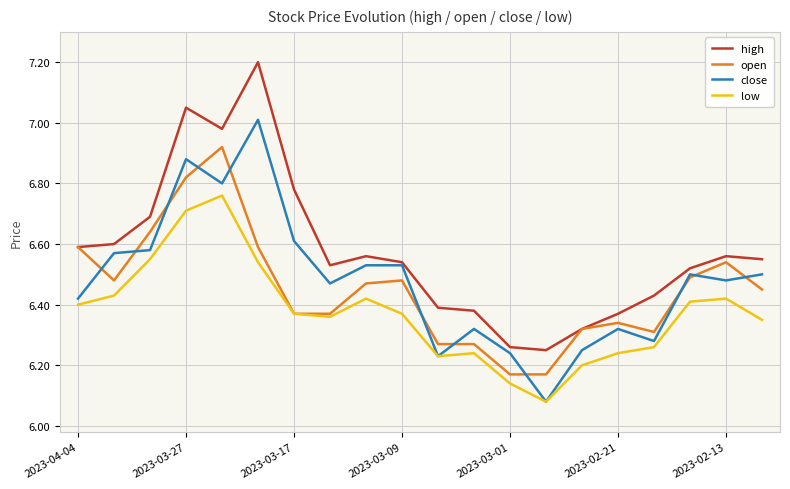

Which series has the largest total across all categories?

high